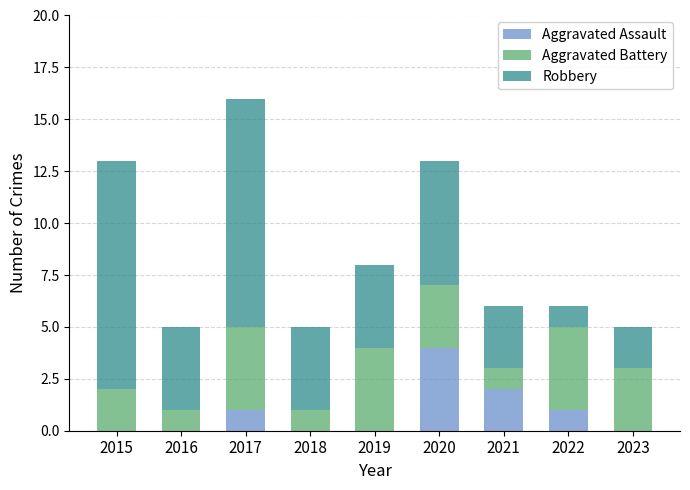

The Aggravated Assault series shows 0 at 2023. True or false?

True